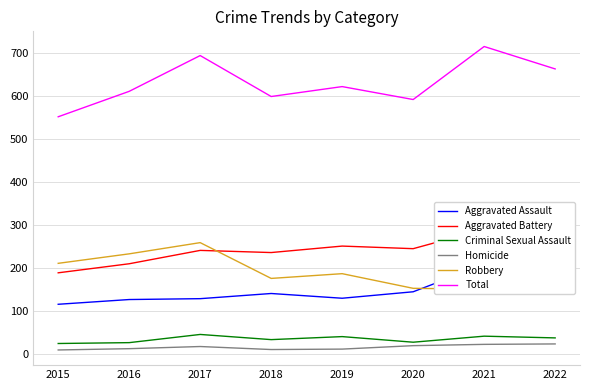

Reading left to right, what are all the values shown in this chart?

Aggravated Assault: 2015=116	2016=127	2017=129	2018=141	2019=130	2020=145	2021=208	2022=171
Aggravated Battery: 2015=189	2016=210	2017=241	2018=236	2019=251	2020=245	2021=290	2022=266
Criminal Sexual Assault: 2015=25	2016=27	2017=46	2018=34	2019=41	2020=28	2021=42	2022=38
Homicide: 2015=10	2016=13	2017=18	2018=11	2019=12	2020=20	2021=23	2022=24
Robbery: 2015=211	2016=233	2017=259	2018=176	2019=187	2020=153	2021=151	2022=163
Total: 2015=551	2016=610	2017=693	2018=598	2019=621	2020=591	2021=714	2022=662